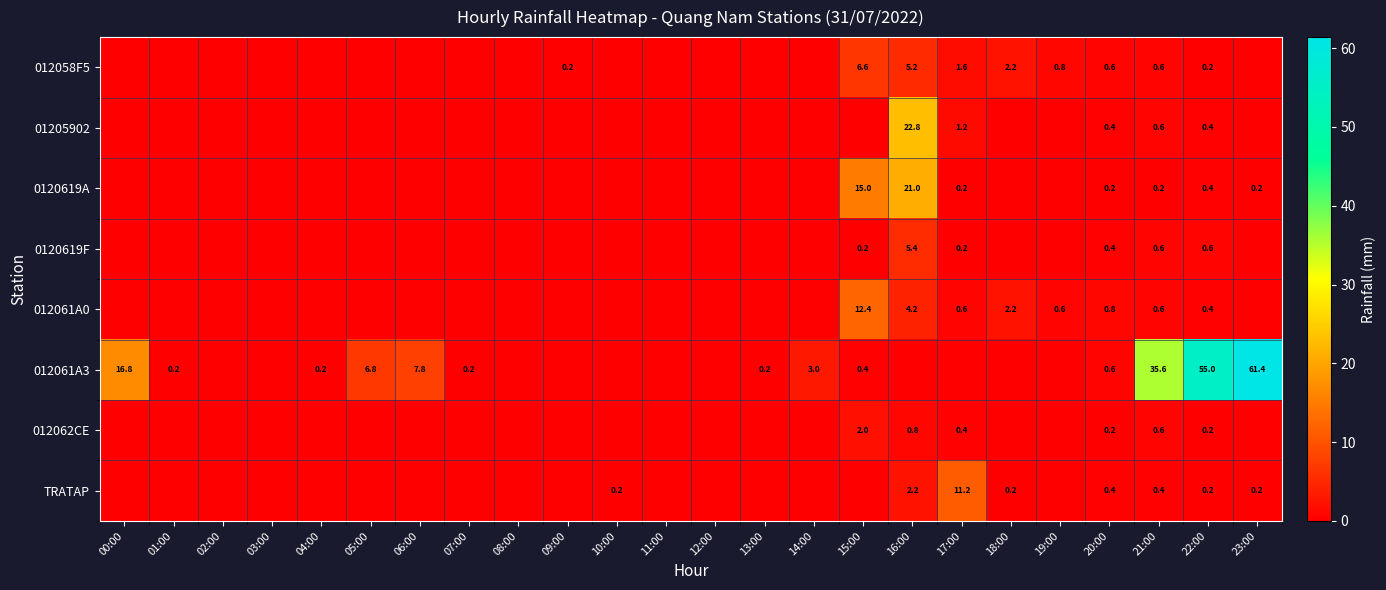

True or false: 012061A0 has a value of 0.2 at 19:00.

False